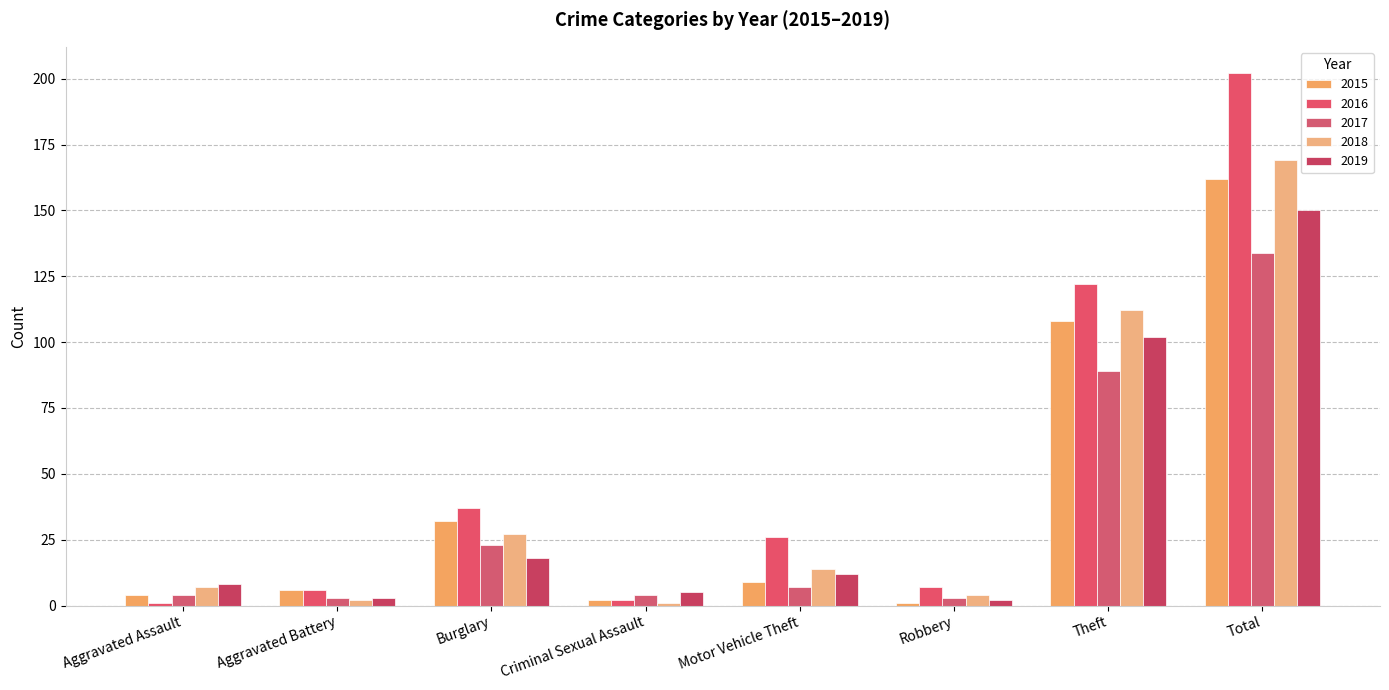

What is the label of the 1st bar from the right?

Total